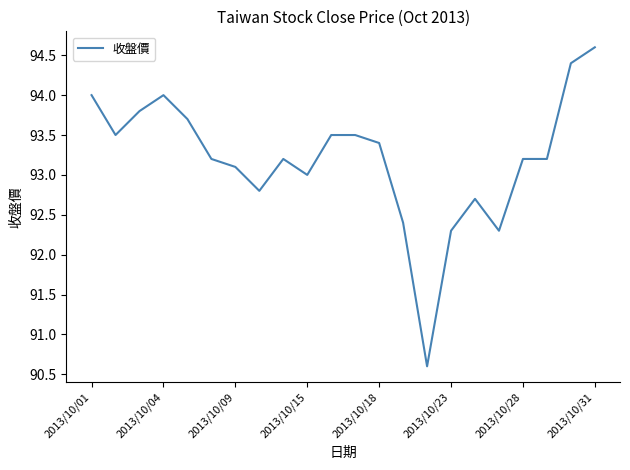

What is the smallest value displayed?

90.6